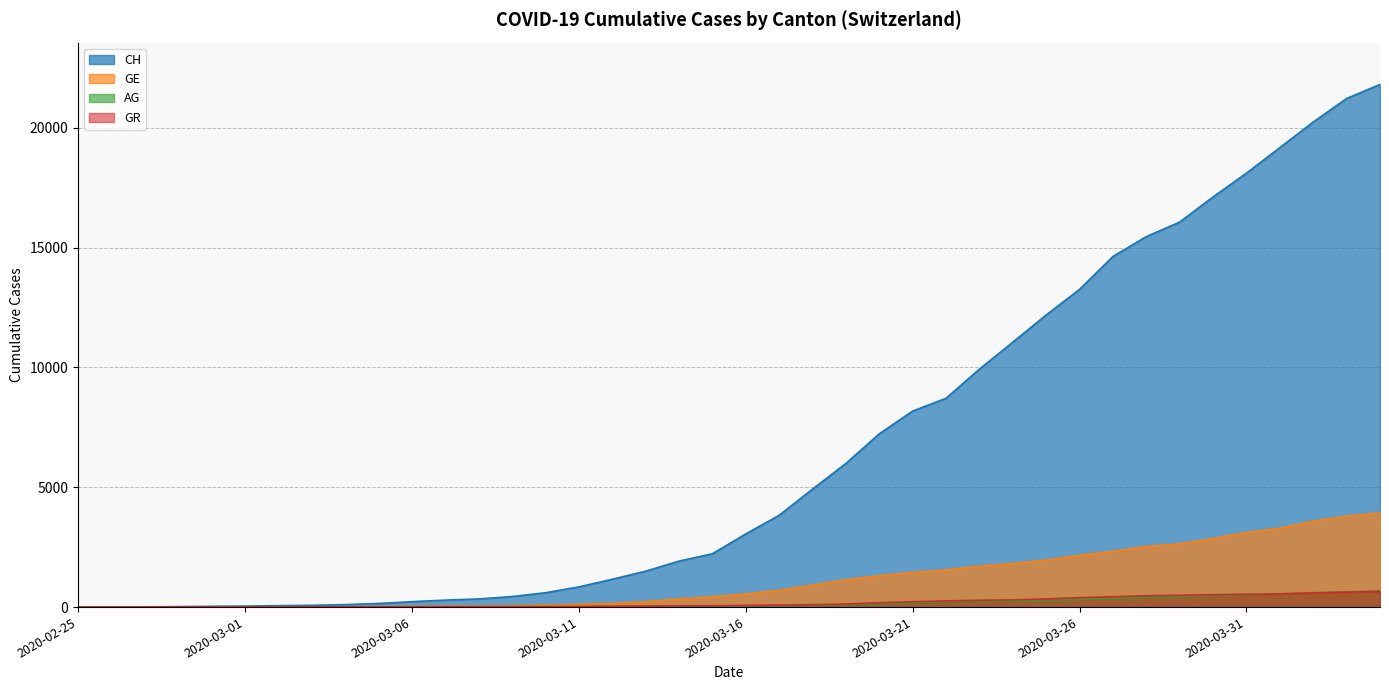

True or false: CH and GE intersect in this chart.

False